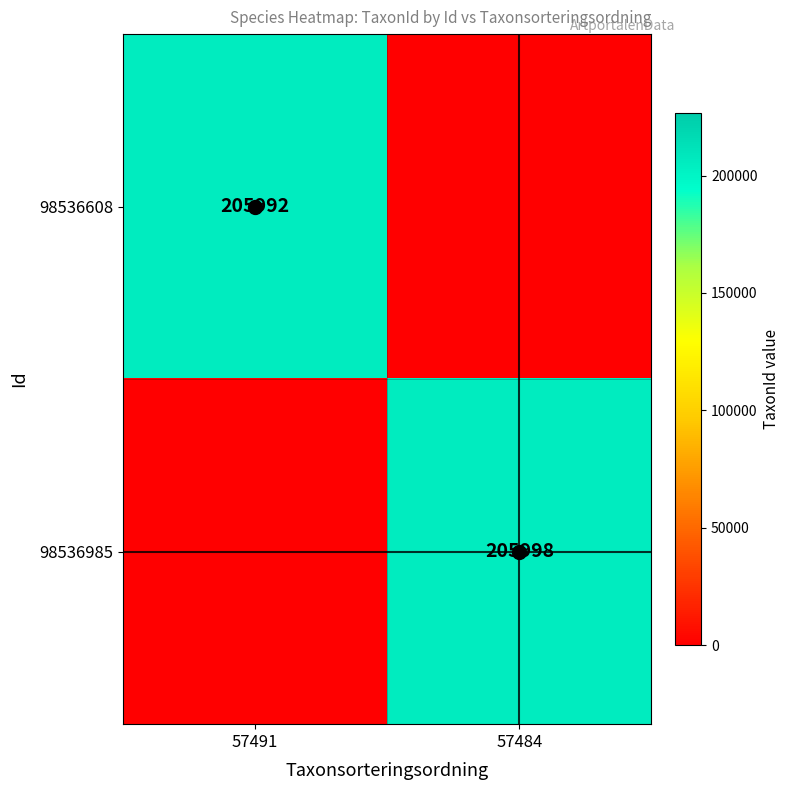

The 98536608 series shows -88707 at 57484. True or false?

False